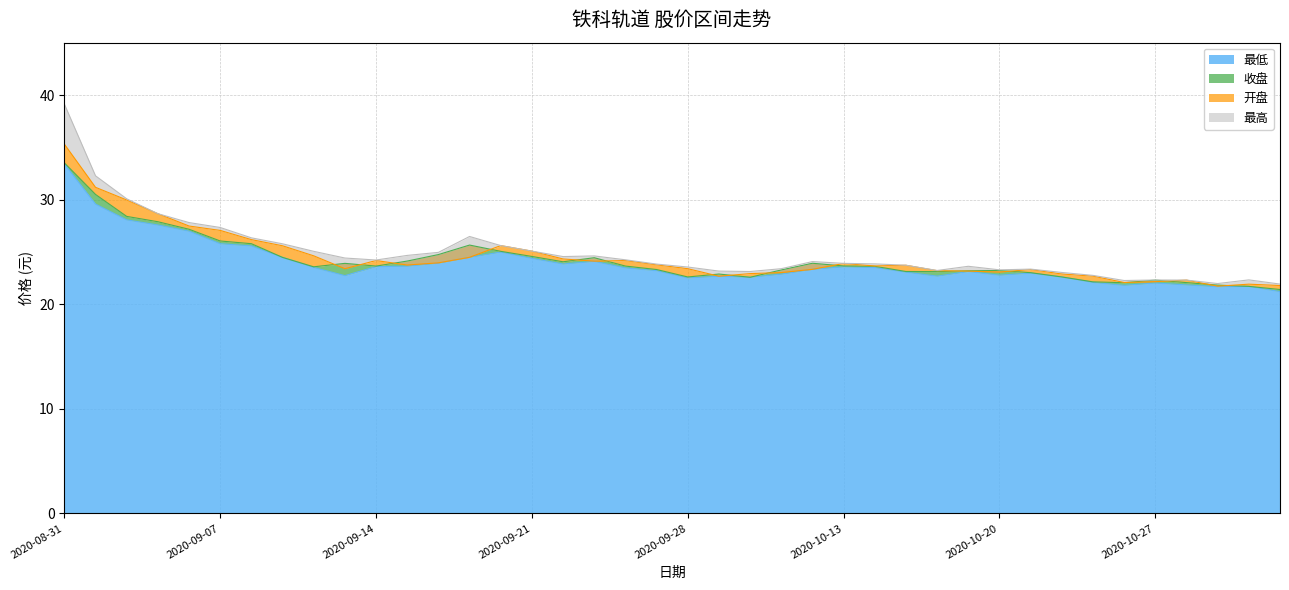

Reading left to right, transcribe all the data shown in this chart.

最低: 33.4	29.6	28.1	27.6	27.0	25.8	25.6	24.5	23.5	22.7	23.6	23.6	23.9	24.5	25.0	24.4	23.9	24.1	23.5	23.2	22.5	22.7	22.6	22.9	23.3	23.6	23.5	23.1	22.7	23.1	22.8	23.0	22.6	22.1	21.8	22.0	21.9	21.7	21.7	21.2
收盘: 33.5	30.5	28.4	27.9	27.2	26.1	25.8	24.5	23.6	23.9	23.6	24.1	24.8	25.7	25.1	24.6	24.1	24.4	23.6	23.3	22.6	22.9	22.6	23.3	23.9	23.7	23.6	23.1	23.1	23.2	23.2	23.0	22.6	22.1	22.1	22.3	22.1	21.8	21.7	21.4
开盘: 35.3	31.2	30.0	28.7	27.5	27.1	26.2	25.6	24.6	23.4	24.2	23.8	24.0	24.5	25.6	25.1	24.3	24.1	24.2	23.8	23.4	22.7	22.9	23.0	23.3	23.9	23.7	23.7	23.2	23.2	23.1	23.3	22.9	22.7	22.1	22.2	22.3	21.7	21.9	21.8
最高: 39.1	32.3	30.1	28.7	27.8	27.3	26.4	25.8	25.1	24.4	24.2	24.7	25.0	26.5	25.6	25.1	24.6	24.6	24.2	23.8	23.6	23.2	23.1	23.4	24.1	23.9	23.9	23.7	23.2	23.6	23.3	23.4	23.0	22.8	22.3	22.3	22.3	22.0	22.3	21.9